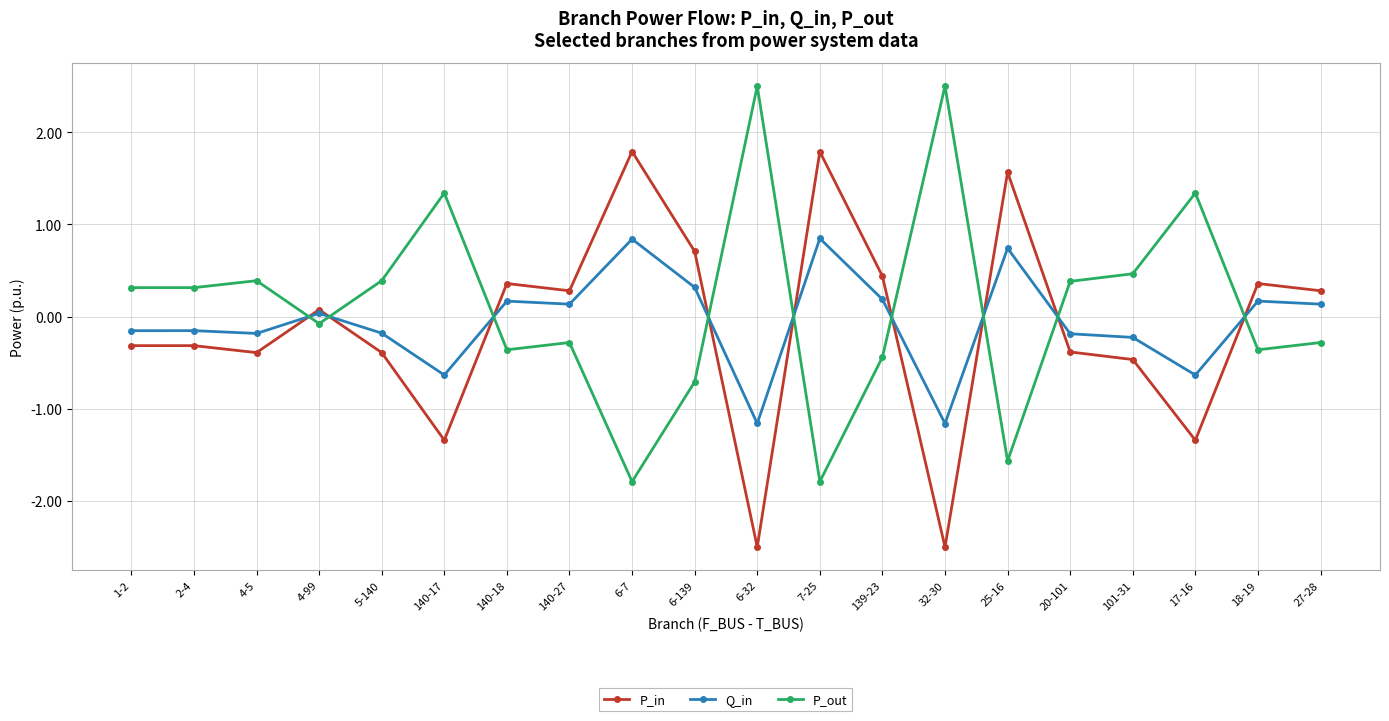

Which series has the largest total across all categories?

P_out